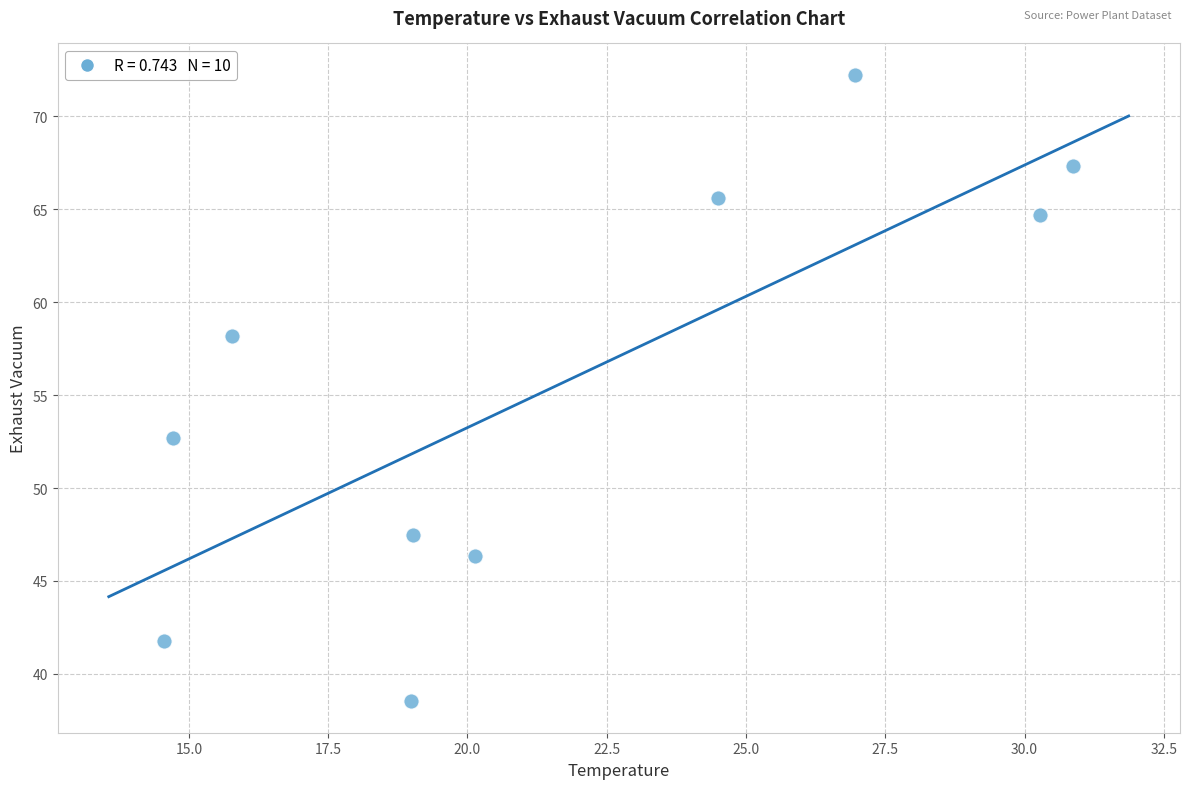

What Y value in the scatter plot is closest to 55?

52.7